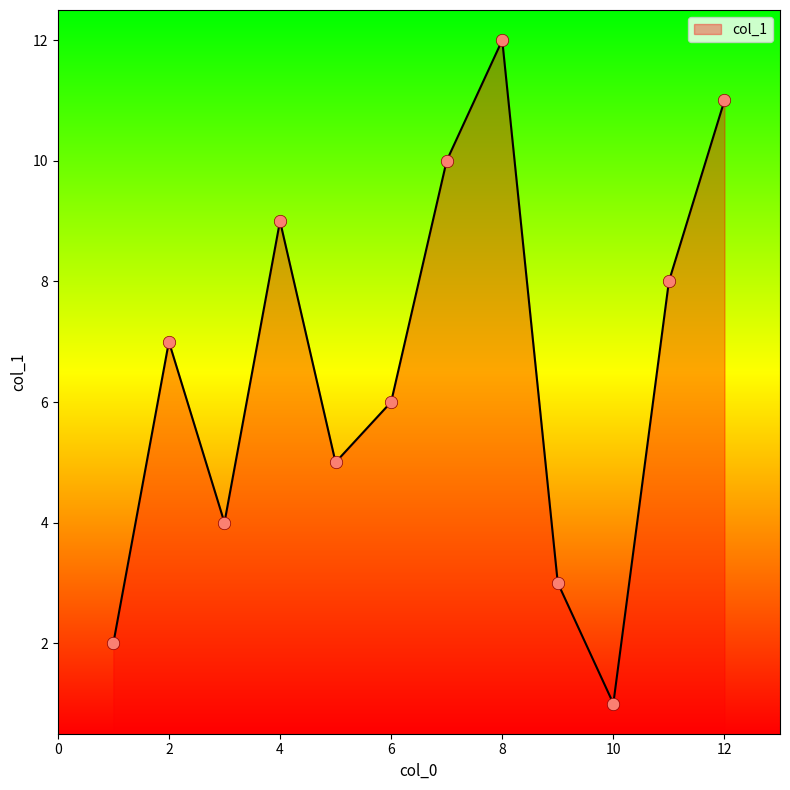

What is the greatest value displayed?

12